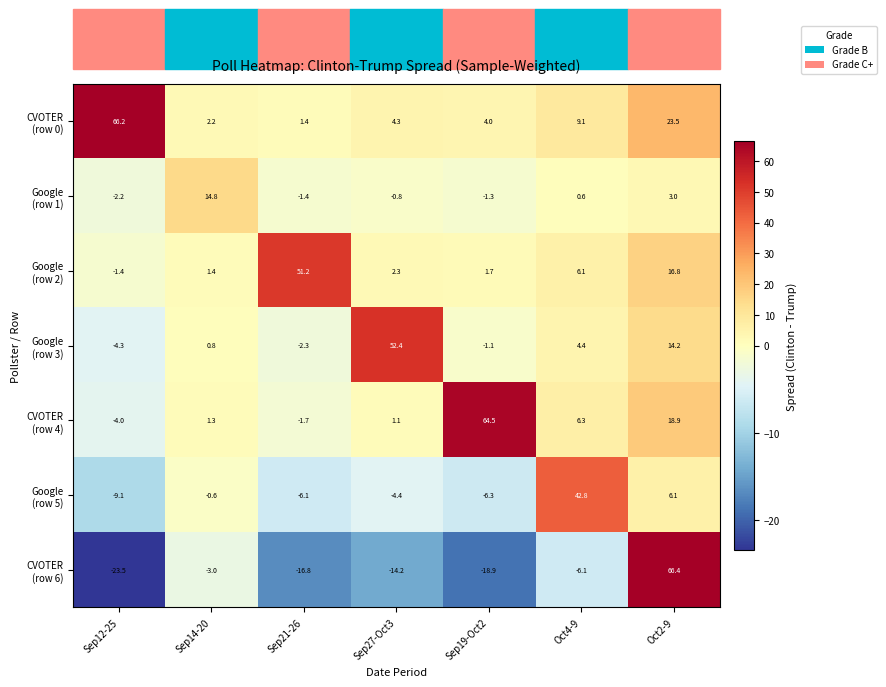

At which category is the sum across all series the highest?

Oct2-9